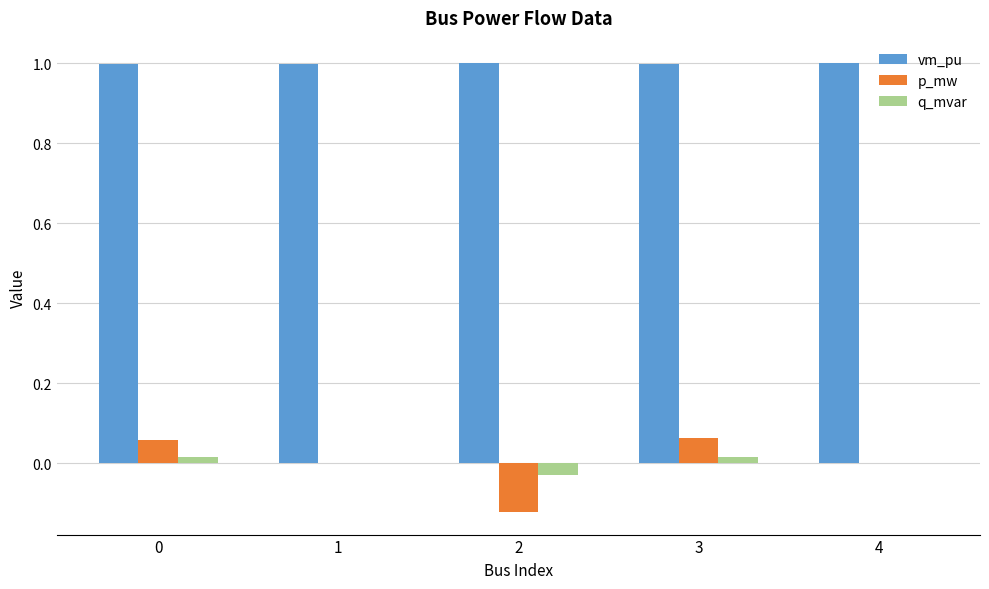

Is the value of vm_pu at 3 greater than the value of q_mvar at 2?

Yes